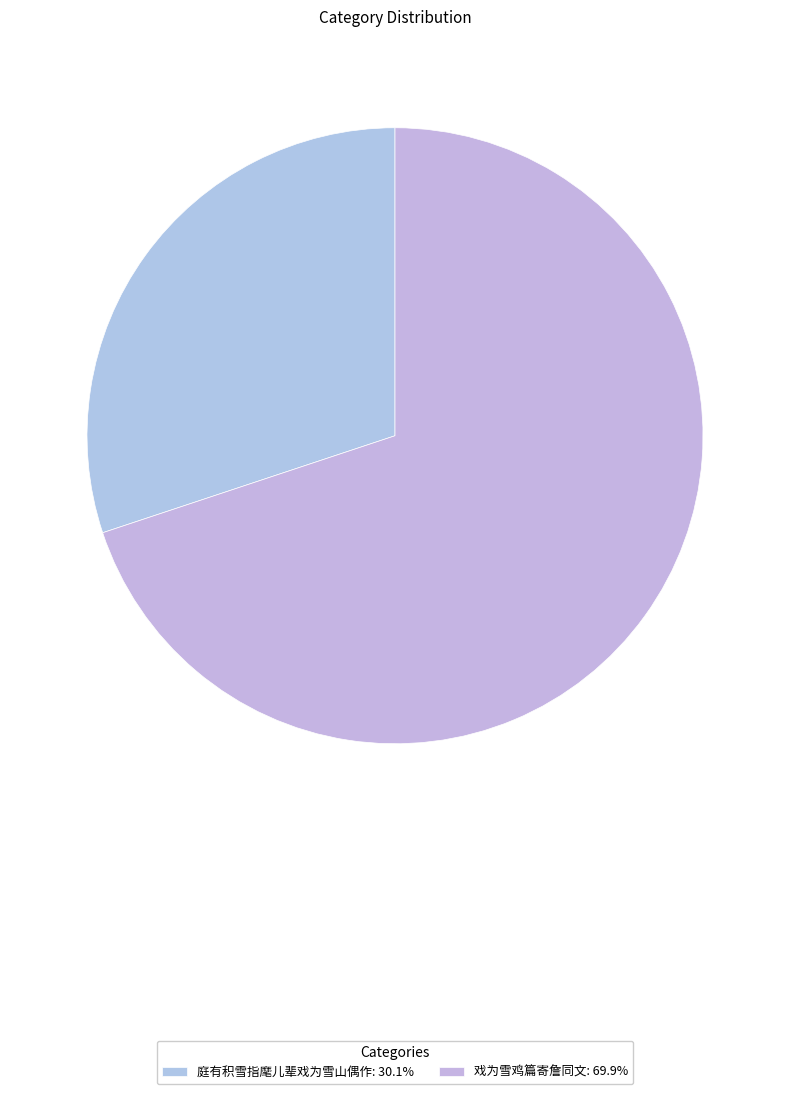

What is the majority slice?

戏为雪鸡篇寄詹同文